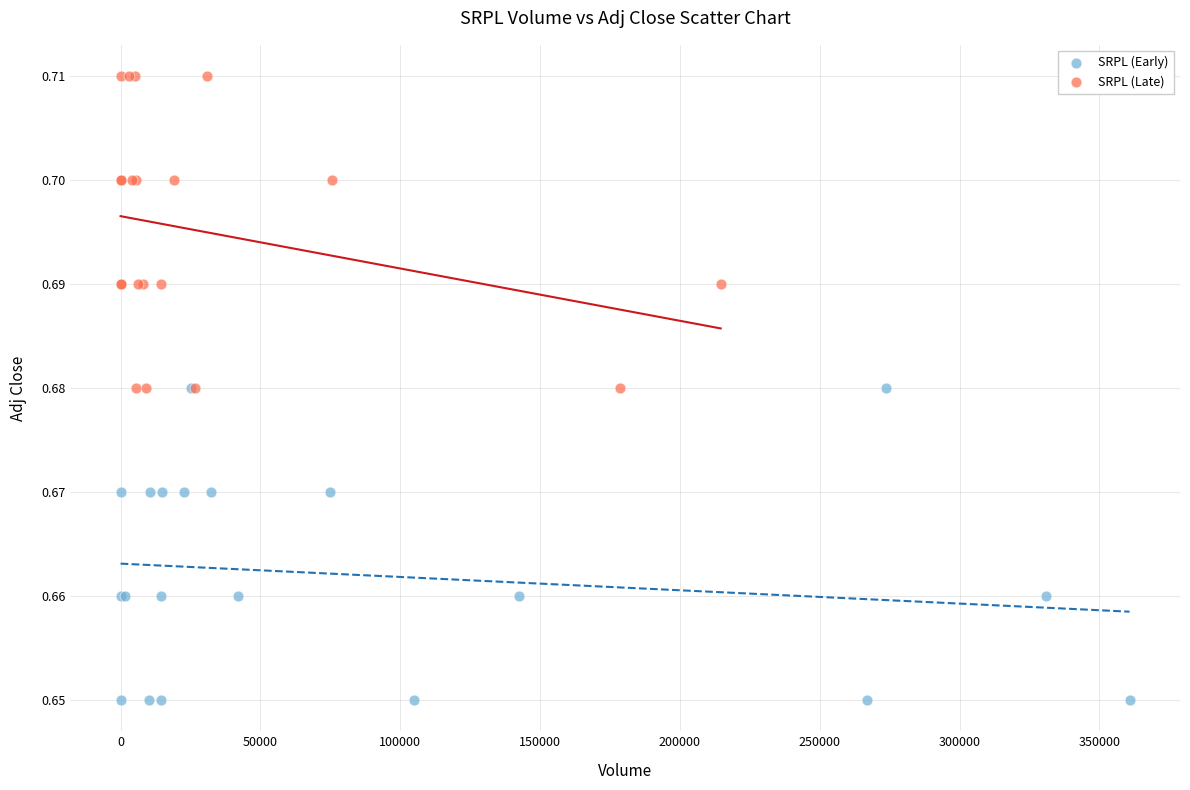

Which series contains the lowest Y value?

SRPL (Early)